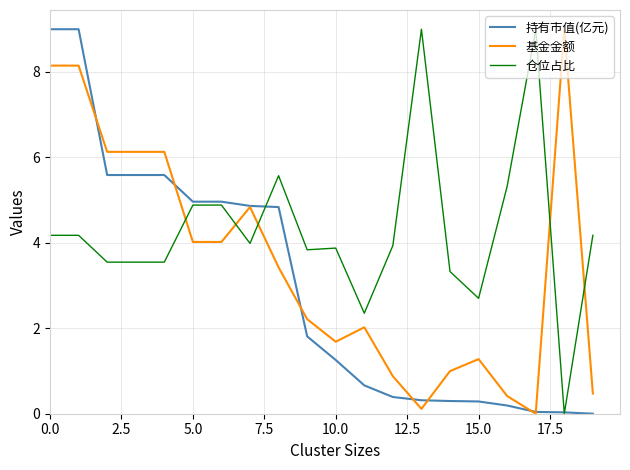

Rank the series by their average value, from highest to lowest.

仓位占比, 基金金额, 持有市值(亿元)